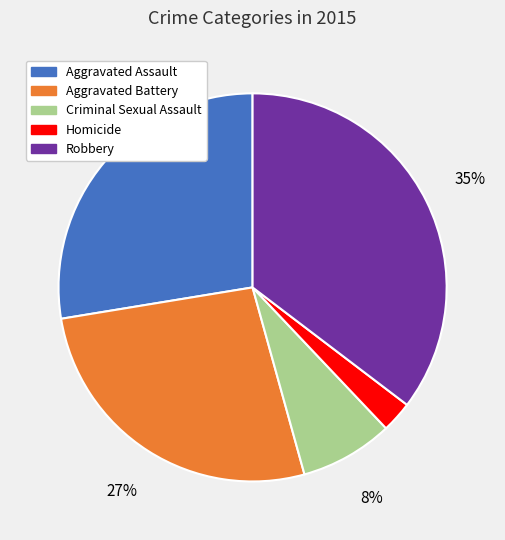

How many slices are in this pie chart?

5